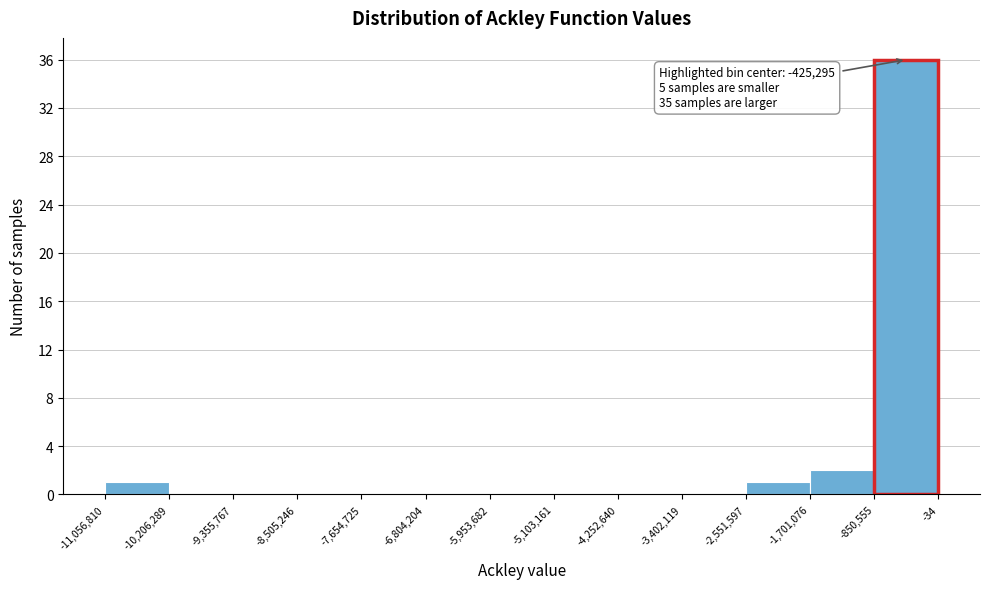

Which range on the x-axis has the tallest bar?

-850,555 to -34